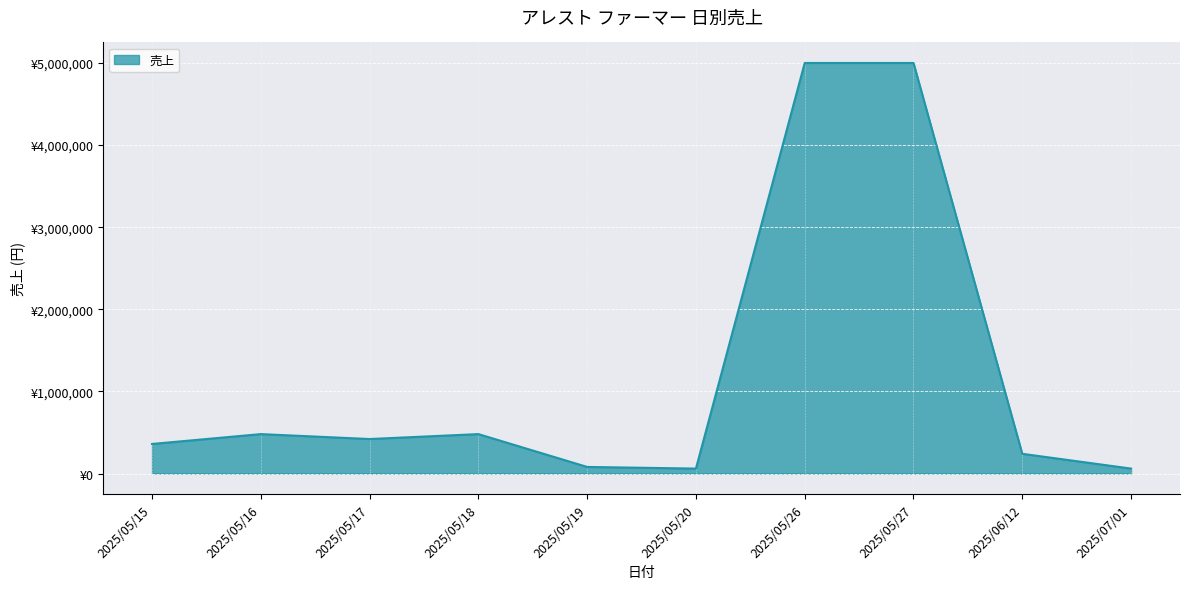

Is this an area chart (filled region under the line)?

Yes